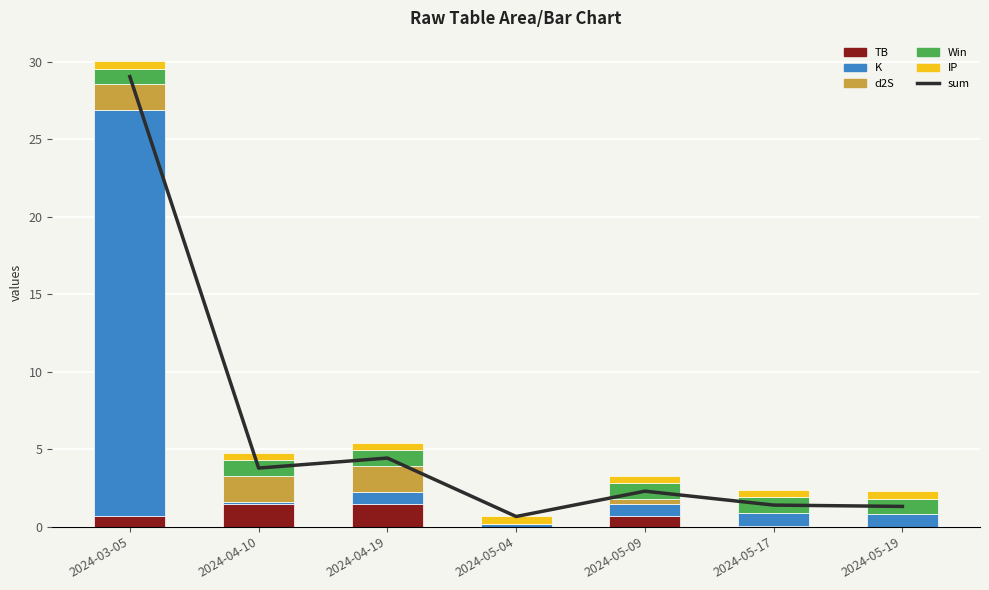

Reading left to right, list all the values displayed in this chart.

sum: 29.1	3.8	4.4	0.7	2.3	1.4	1.3
TB: 0.7	1.5	1.5	0.0	0.7	0.0	0.0
K: 26.2	0.2	0.8	0.2	0.8	0.8	0.8
d2S: 1.7	1.7	1.7	0.0	0.3	0.0	0.0
Win: 1.0	1.0	1.0	0.0	1.0	1.0	1.0
IP: 0.5	0.5	0.5	0.5	0.5	0.5	0.5